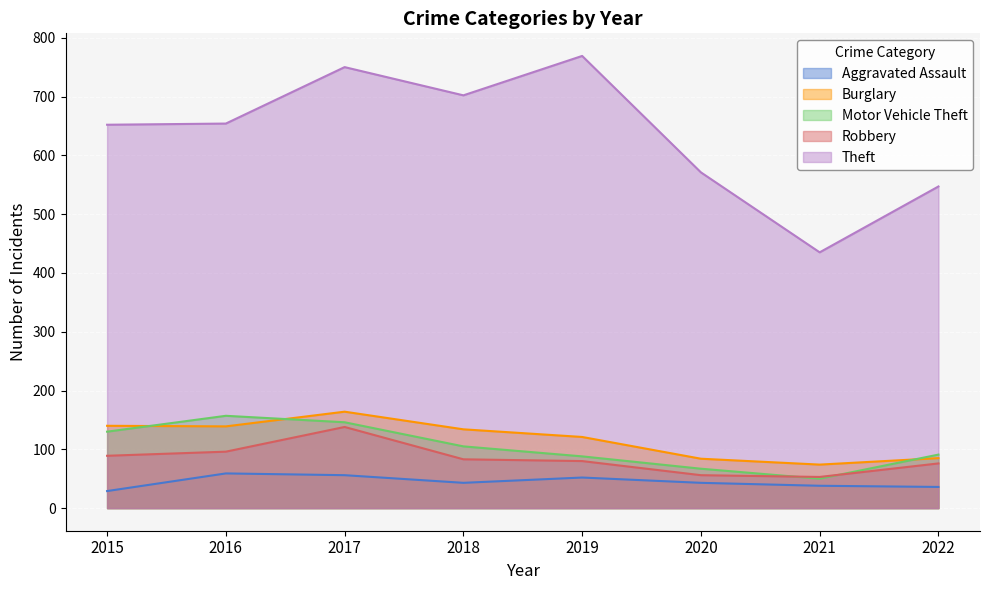

What is the difference between the maximum and minimum values in the Theft series?

334